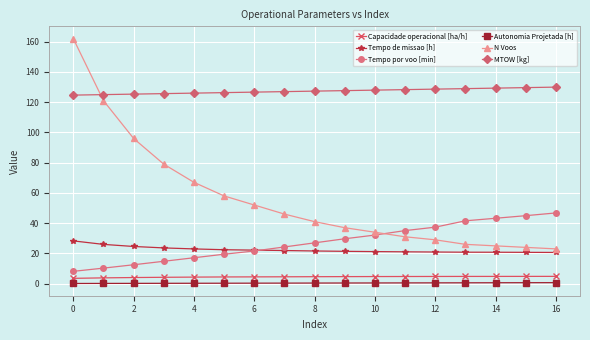

What is the value of the Tempo de missao [h] point at the 8th from the left?

21.9